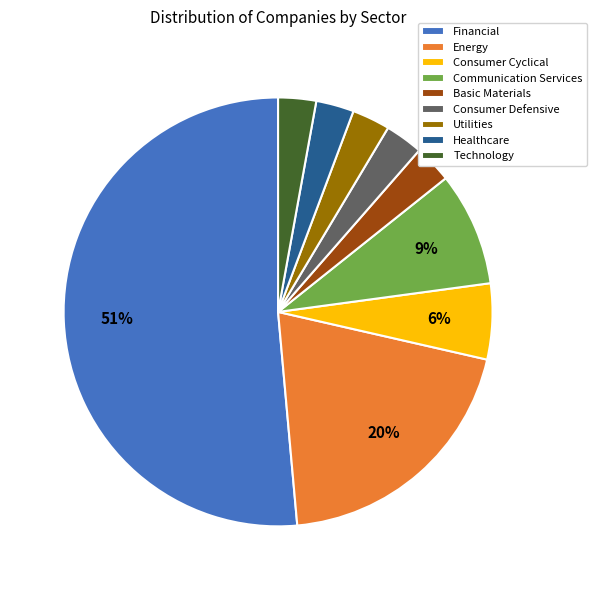

Which slice is the largest?

Financial